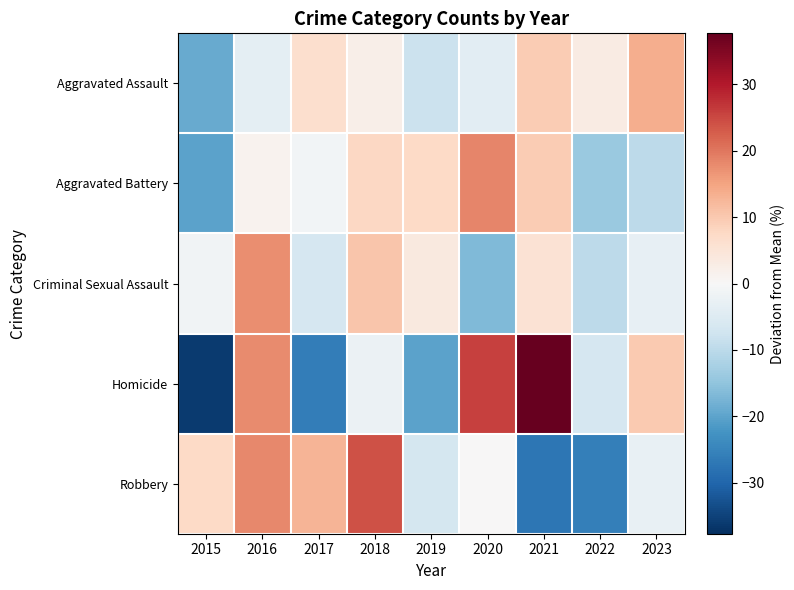

What is the total value across all series at 2017?

-14.3